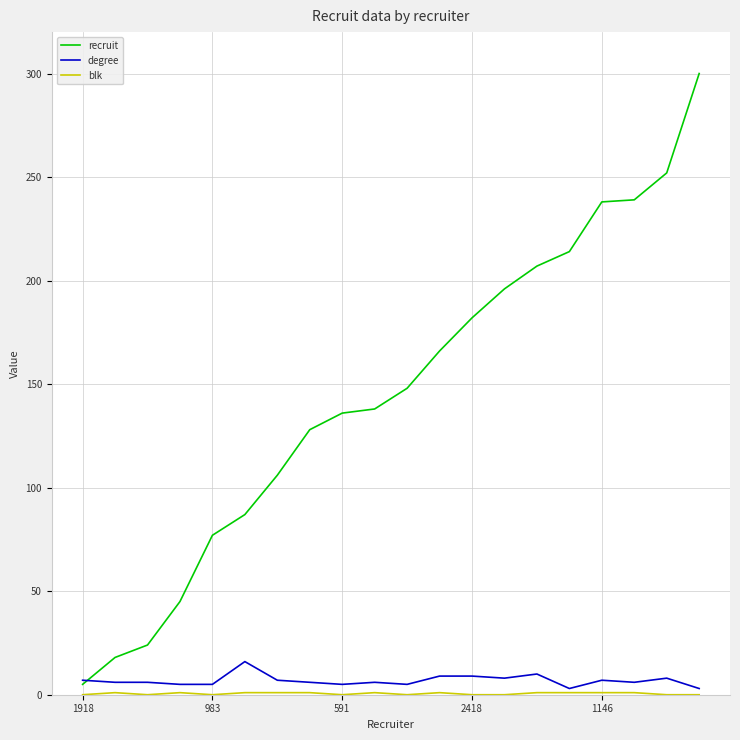

Which series has the largest range (max minus min)?

recruit